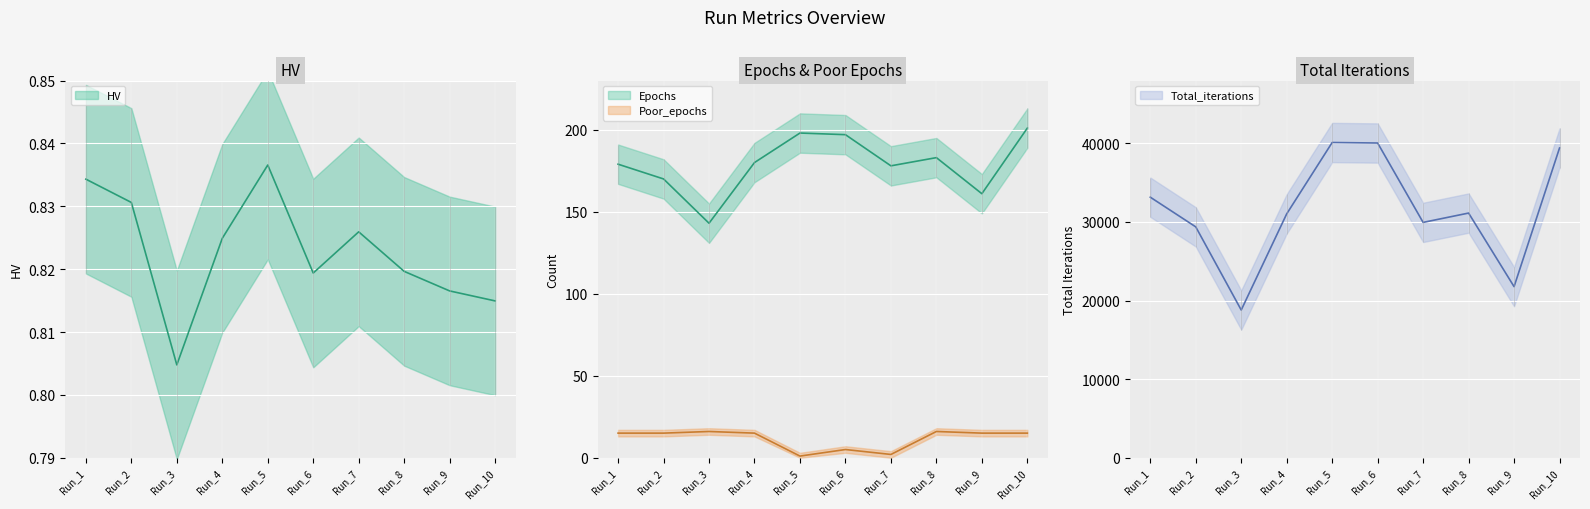

What is the average value of the Epochs series?

179.0